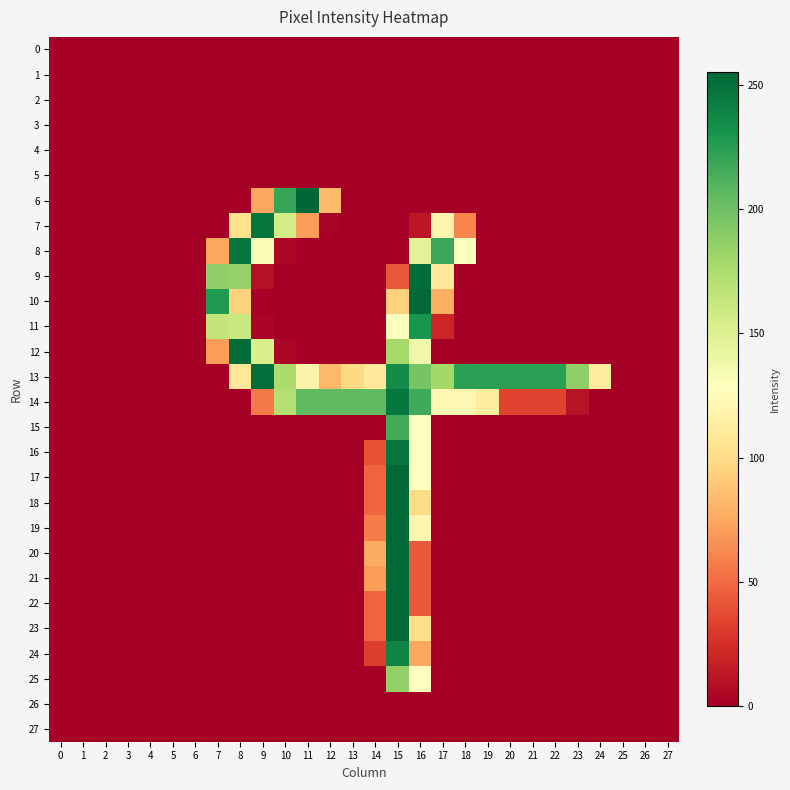

Between 20 and 13, which is larger?

20